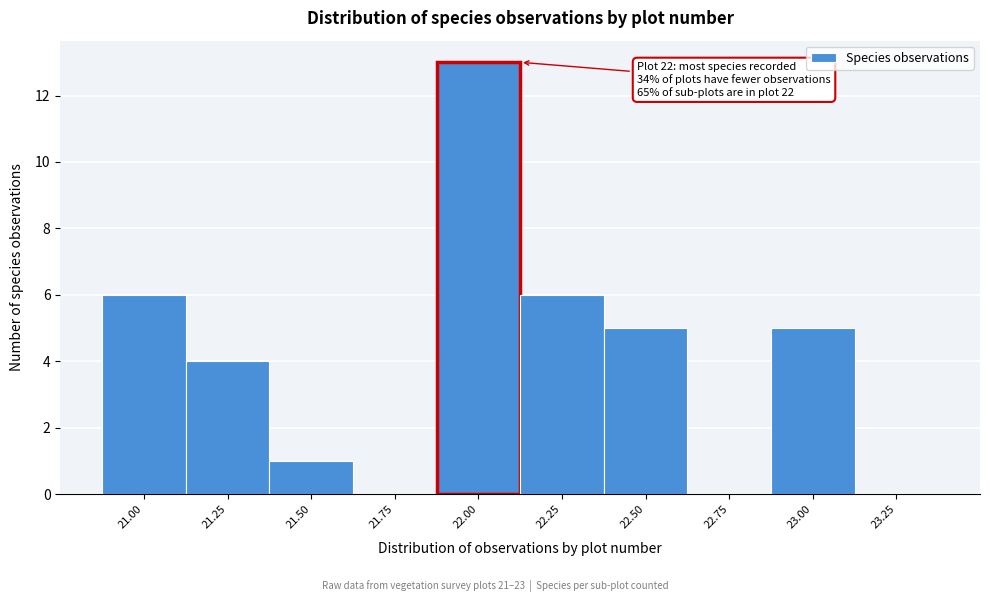

Reading left to right, transcribe all the data shown in this chart.

21.00=6	21.25=4	21.50=1	21.75=0	22.00=13	22.25=6	22.50=5	22.75=0	23.00=5	23.25=0